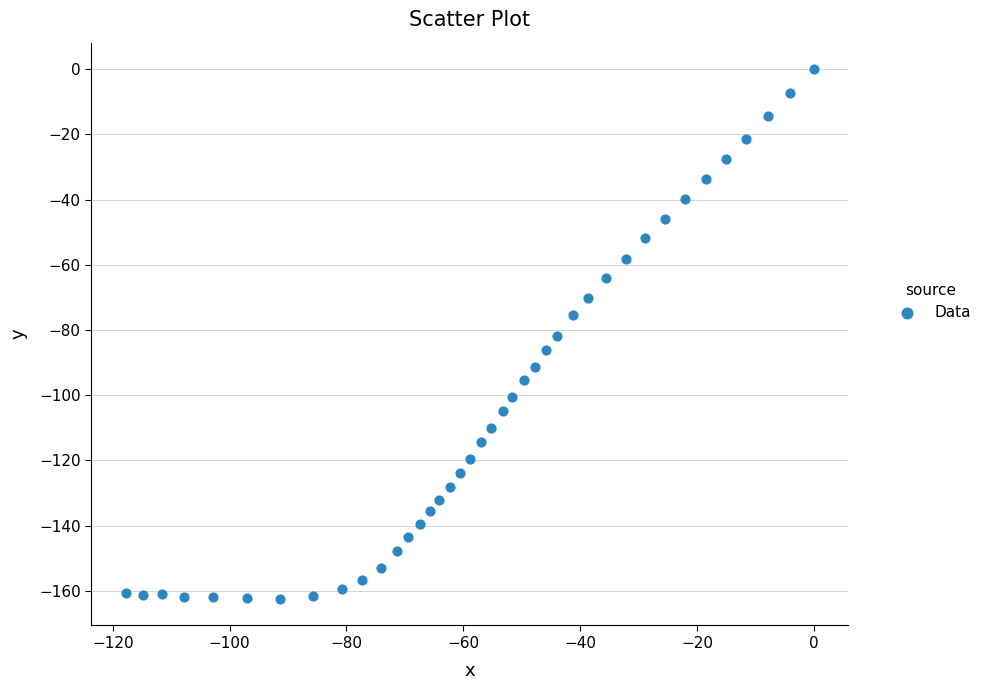

What is the range of X values (max minus min)?

117.8